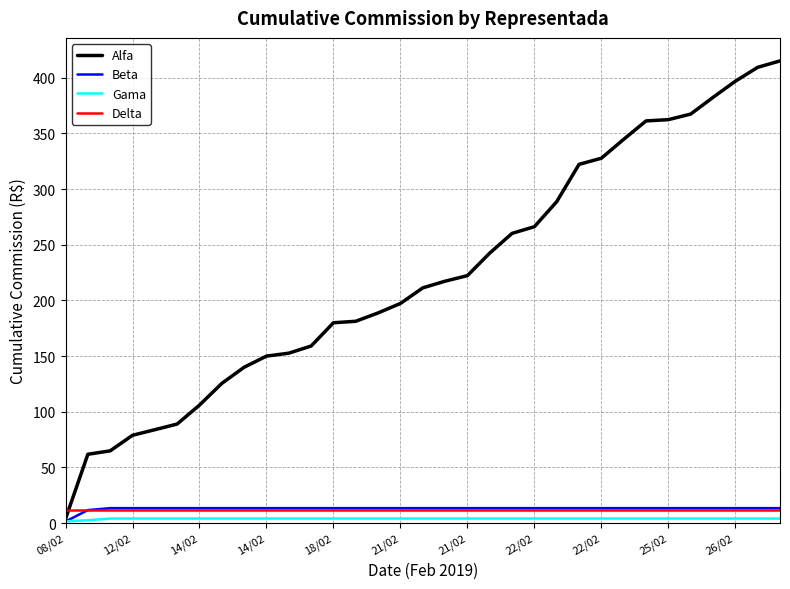

Which series has the widest spread of values?

Alfa